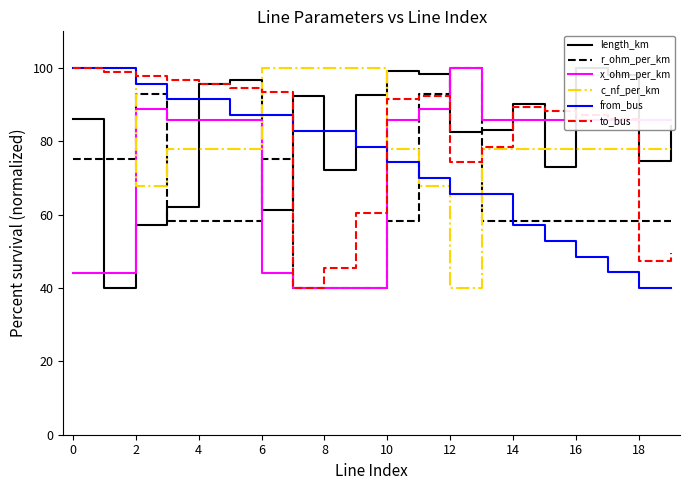

How many distinct data groups are displayed?

6